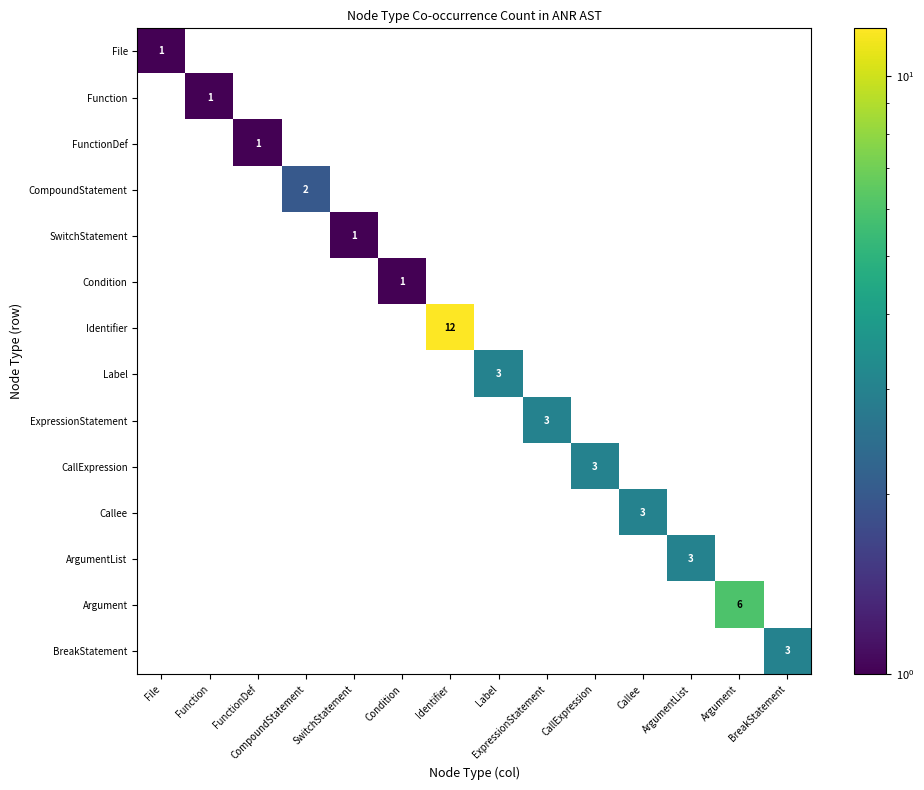

At which category is the sum across all series the highest?

Identifier